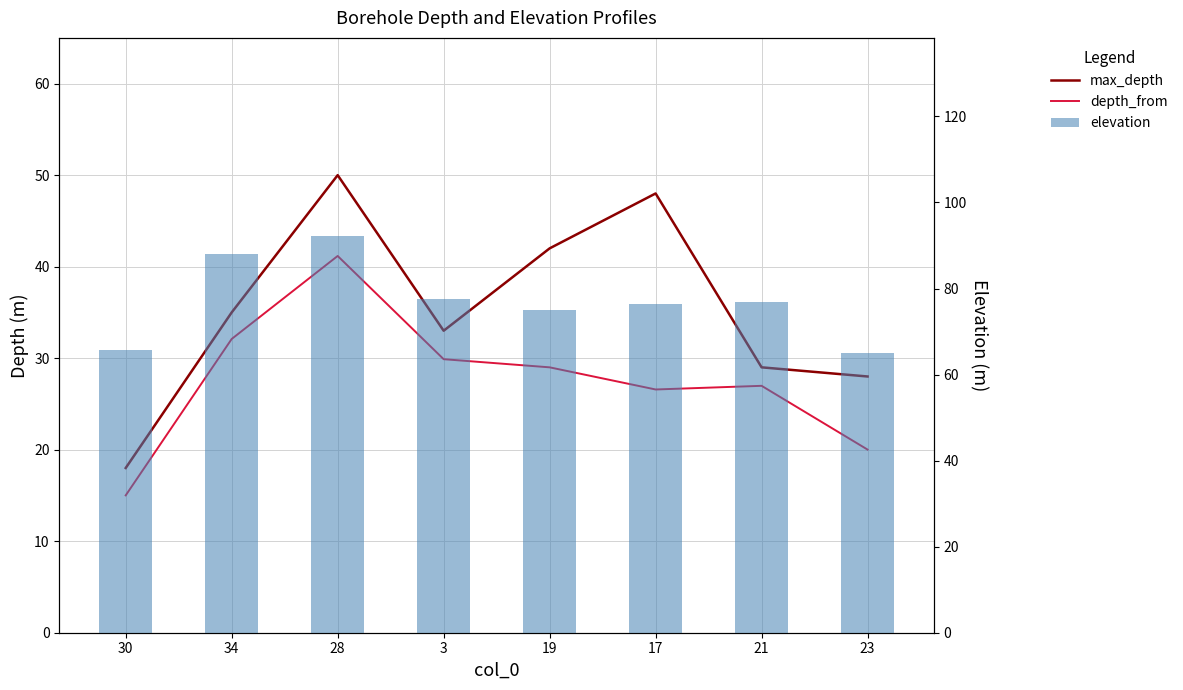

Between 21 and 19, which is larger?

19